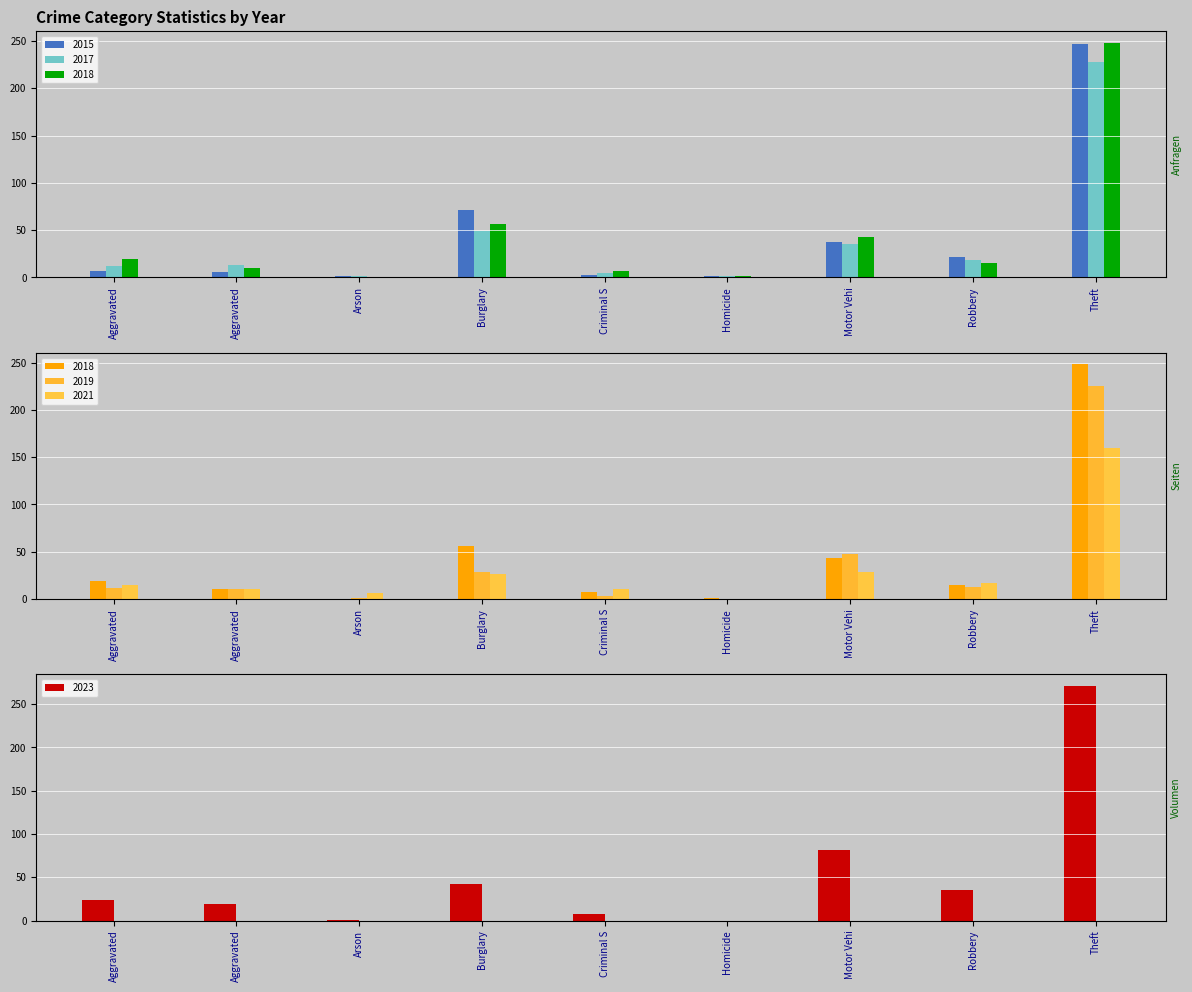

How many data points does each series have?

9